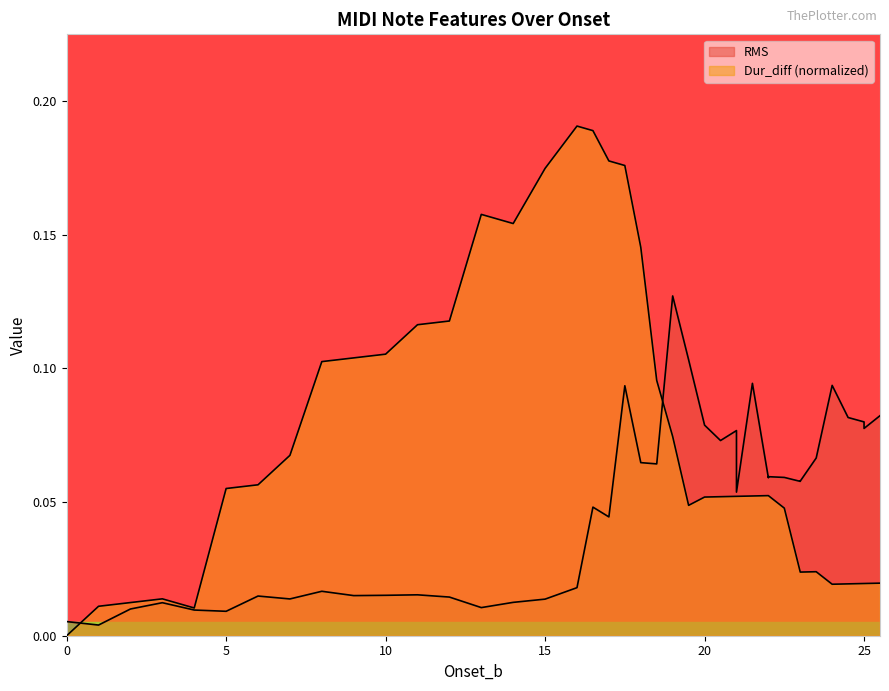

What are all the series names shown in the legend?

RMS, Dur_diff